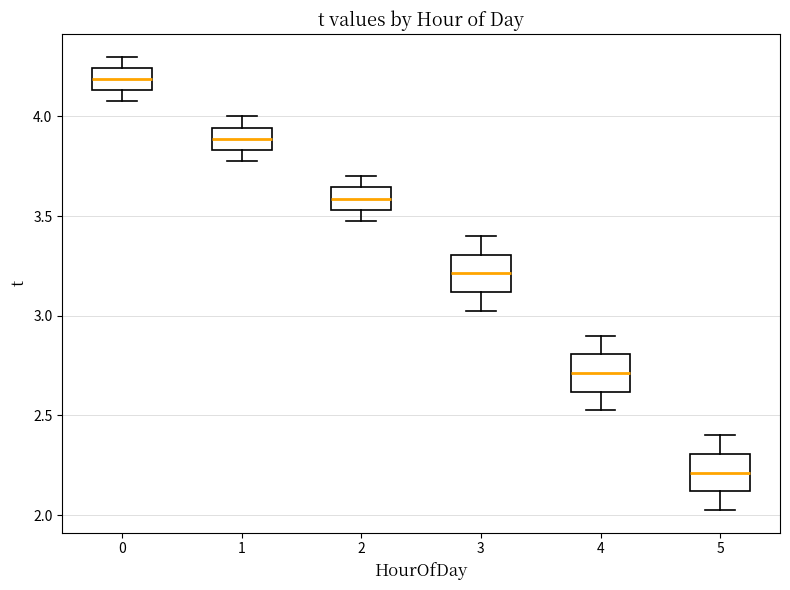

Reading left to right, transcribe this box plot: for each box, give where its median line is, the range the box spans, and where its two whiskers end, as read against the y-axis. The values are not printed on the chart, so give them approximately, as read against the axis.

0: median 4.20, box 4.15 to 4.25, whiskers 4.10 to 4.30
1: median 3.90, box 3.85 to 3.95, whiskers 3.80 to 4.00
2: median 3.60, box 3.55 to 3.65, whiskers 3.50 to 3.70
3: median 3.20, box 3.10 to 3.30, whiskers 3.05 to 3.40
4: median 2.70, box 2.60 to 2.80, whiskers 2.55 to 2.90
5: median 2.20, box 2.10 to 2.30, whiskers 2.05 to 2.40